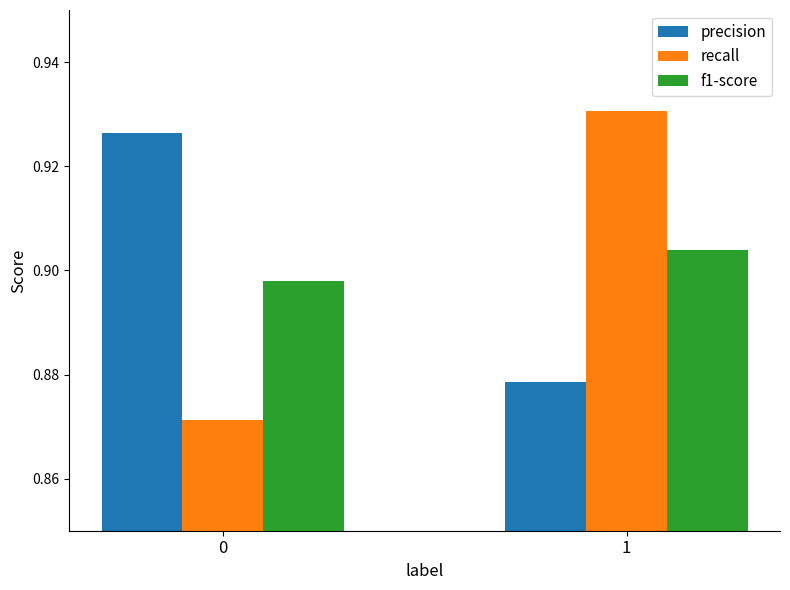

What is the difference between the recall values at 0 and 1?

0.1